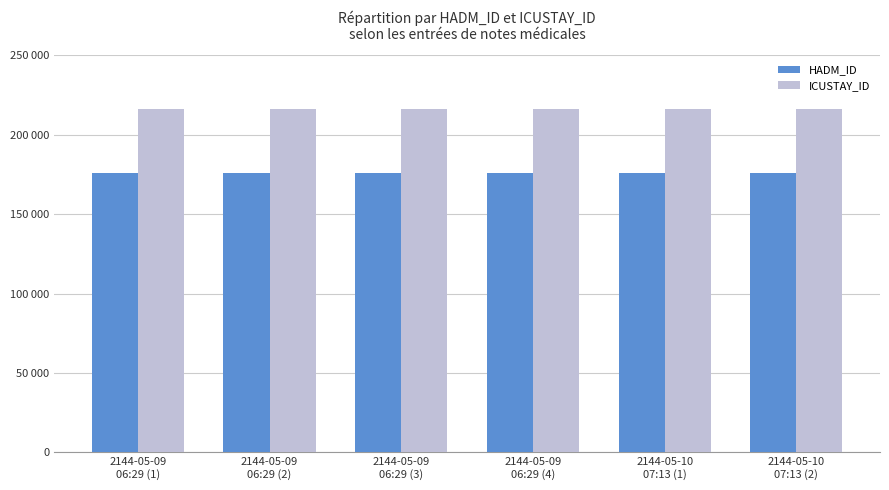

What is the label of the 6th bar from the left?

2144-05-10
07:13 (2)